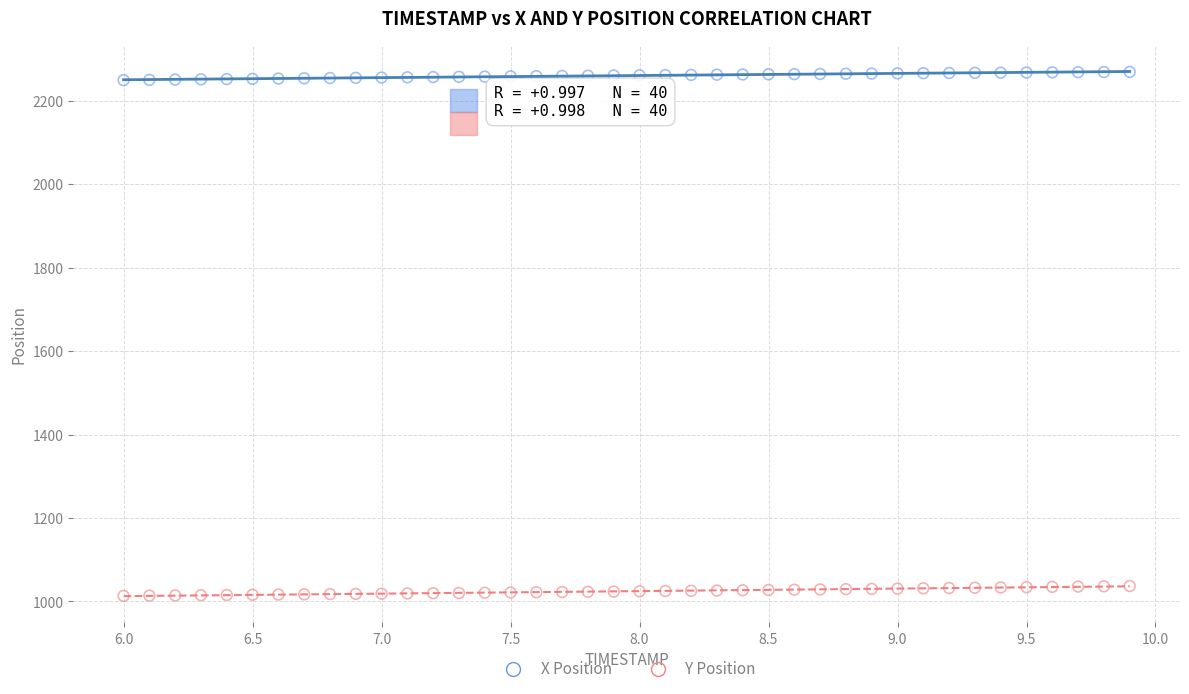

Which series reaches the minimum Y coordinate?

Y Position